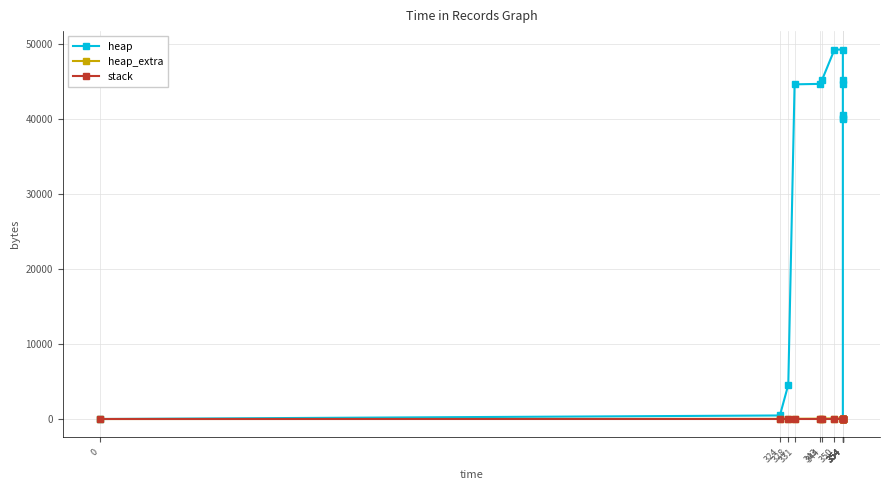

Reading left to right, extract all data points from this chart.

heap: 0=0	324=472	328=4568	331=44568	343=44628	344=45100	350=49196	354=49196	354=45100	354=44628	354=40532	354=40060	354=40000	354=0
heap_extra: 0=0	324=16	328=24	331=32	343=44	344=60	350=68	354=68	354=60	354=44	354=36	354=20	354=8	354=0
stack: 0=0	324=0	328=0	331=0	343=0	344=0	350=0	354=0	354=0	354=0	354=0	354=0	354=0	354=0